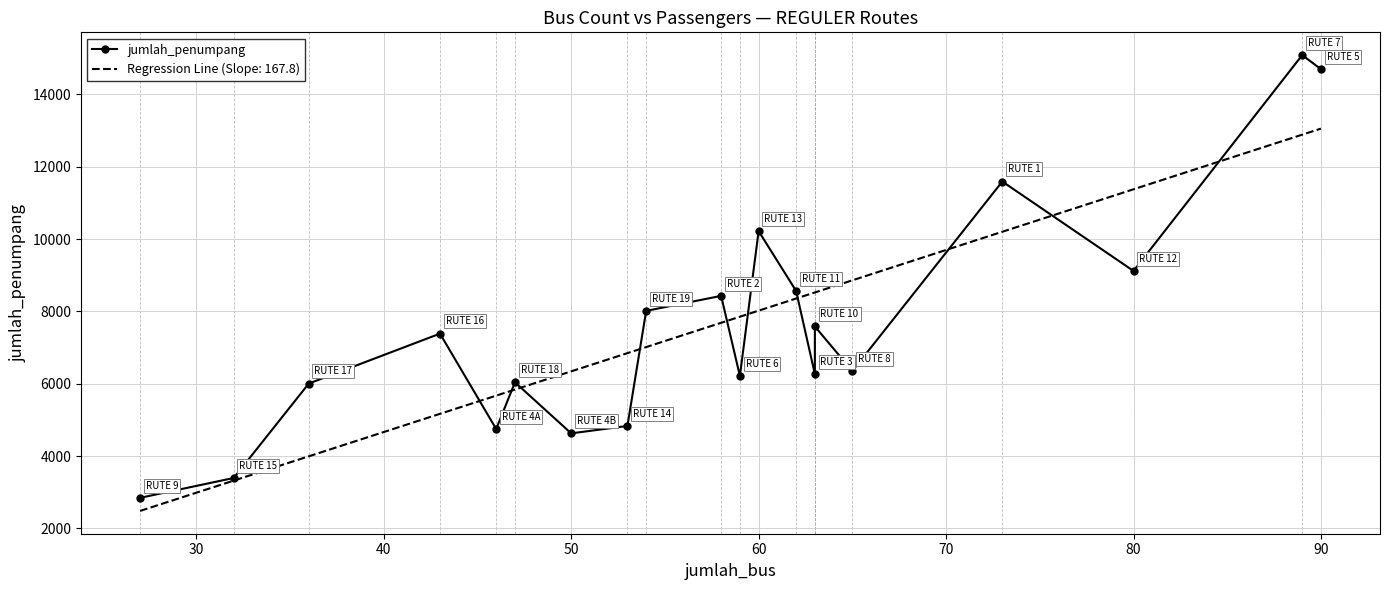

True or false: the data has more than 0 interior local peaks.

True